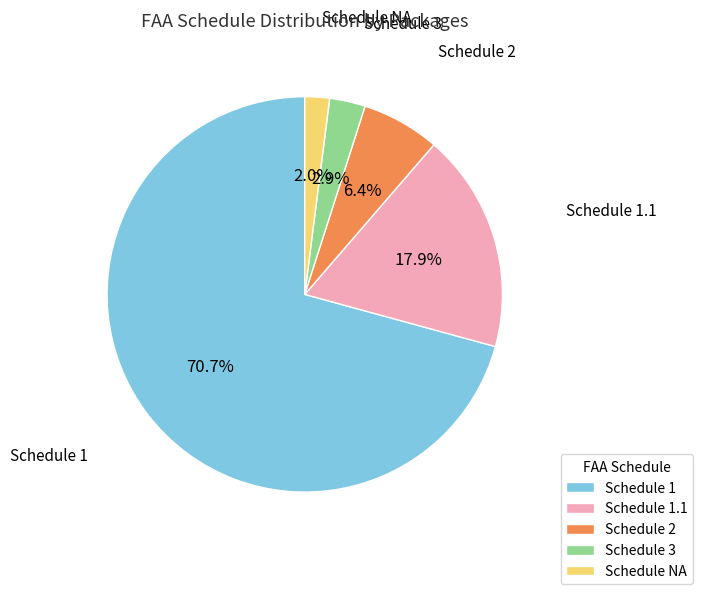

What is the majority slice?

Schedule 1